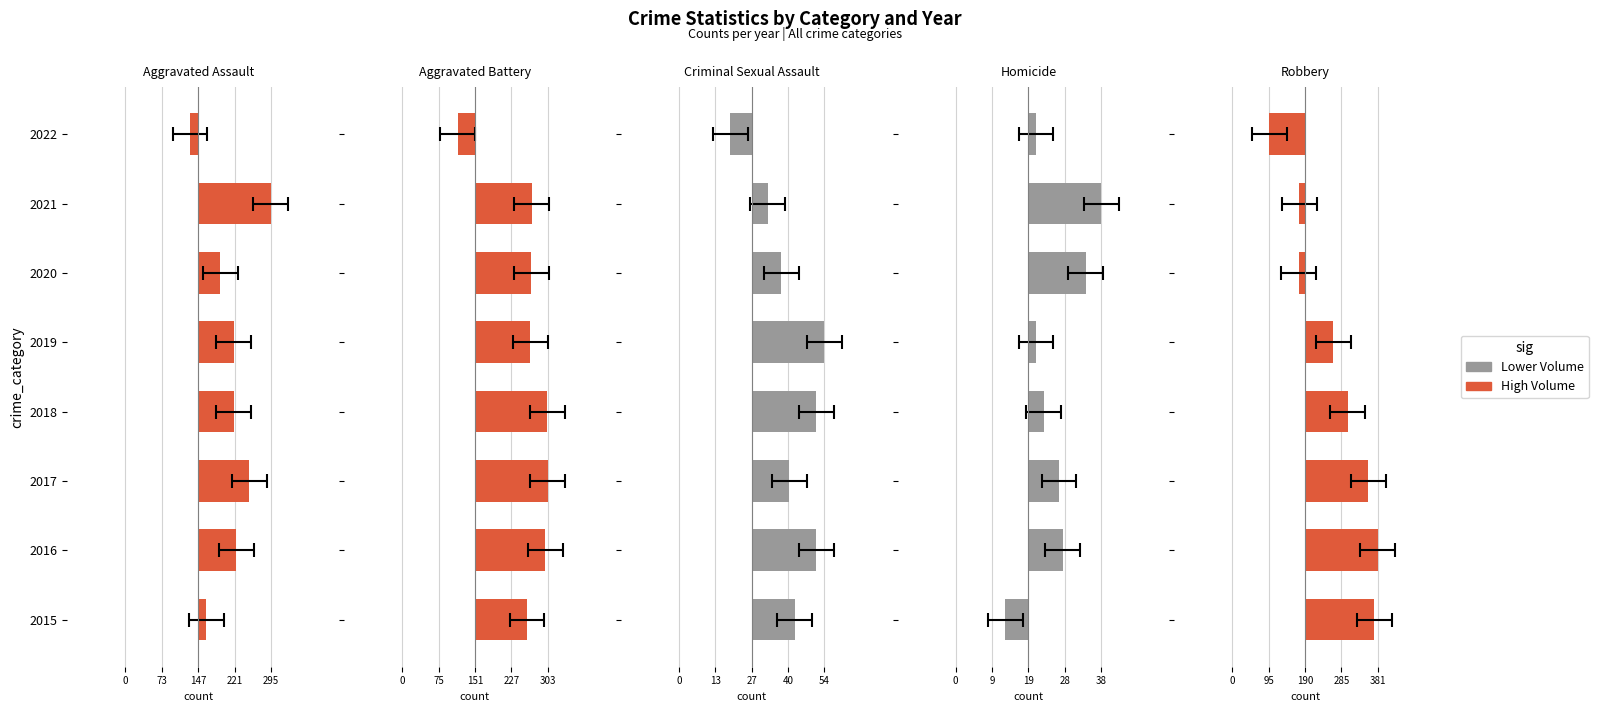

The Aggravated Assault series shows 126.4 at 2018. True or false?

False